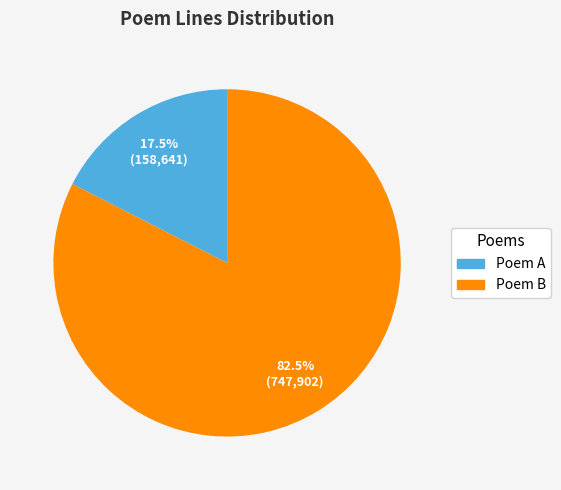

To the nearest percent, what is the average slice percentage?

50%